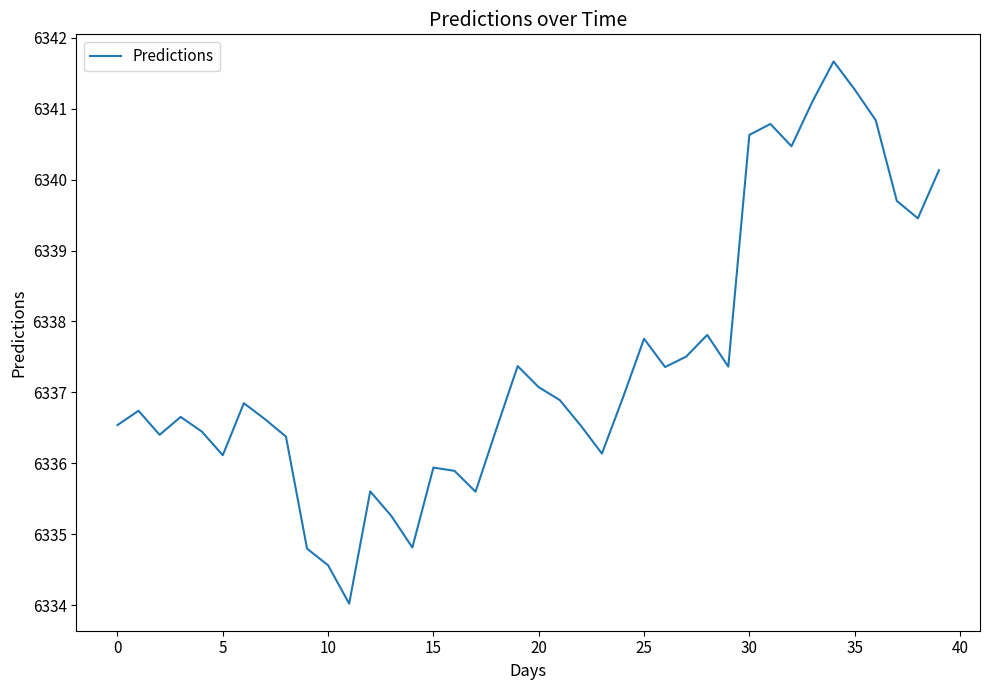

What is the smallest value displayed?

6334.0